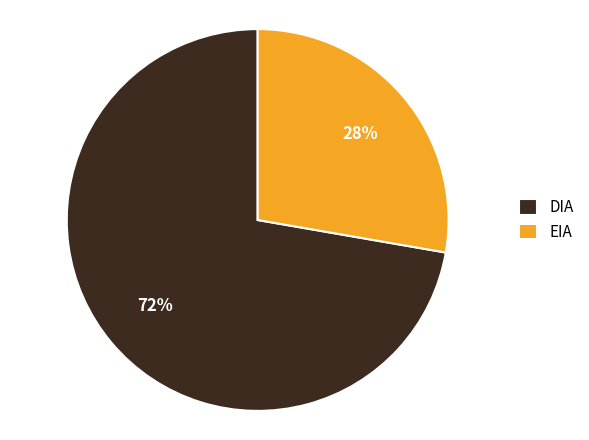

Is it true that DIA is 72% of the pie?

True